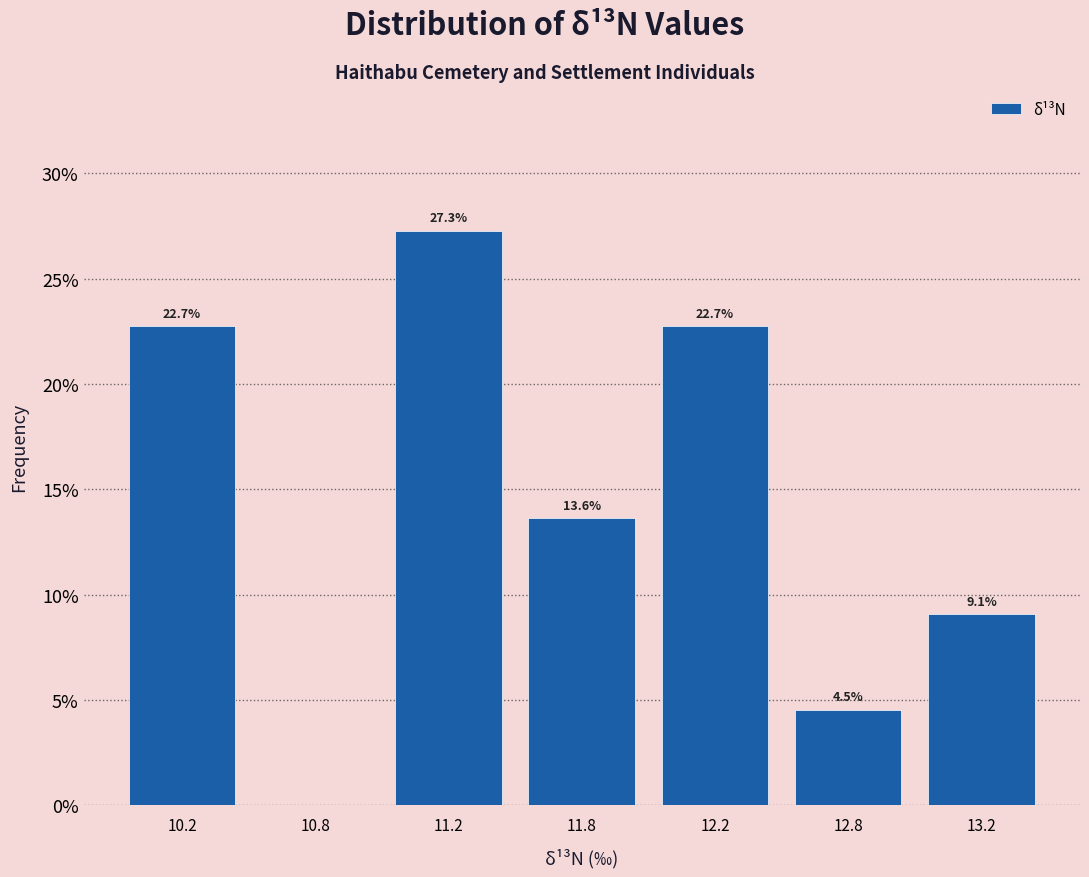

Reading right to left, extract all data points from this chart.

13.2=9.1	12.8=4.5	12.2=22.7	11.8=13.6	11.2=27.3	10.8=0.0	10.2=22.7